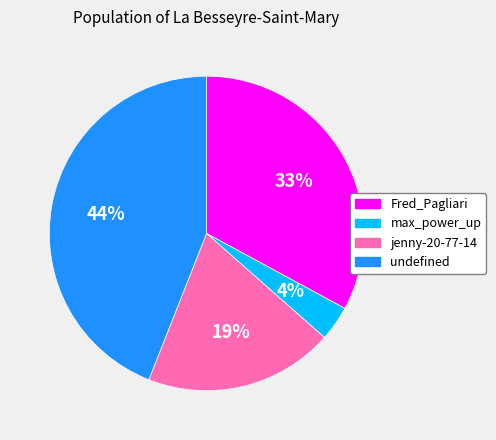

Is undefined the majority of the pie?

No